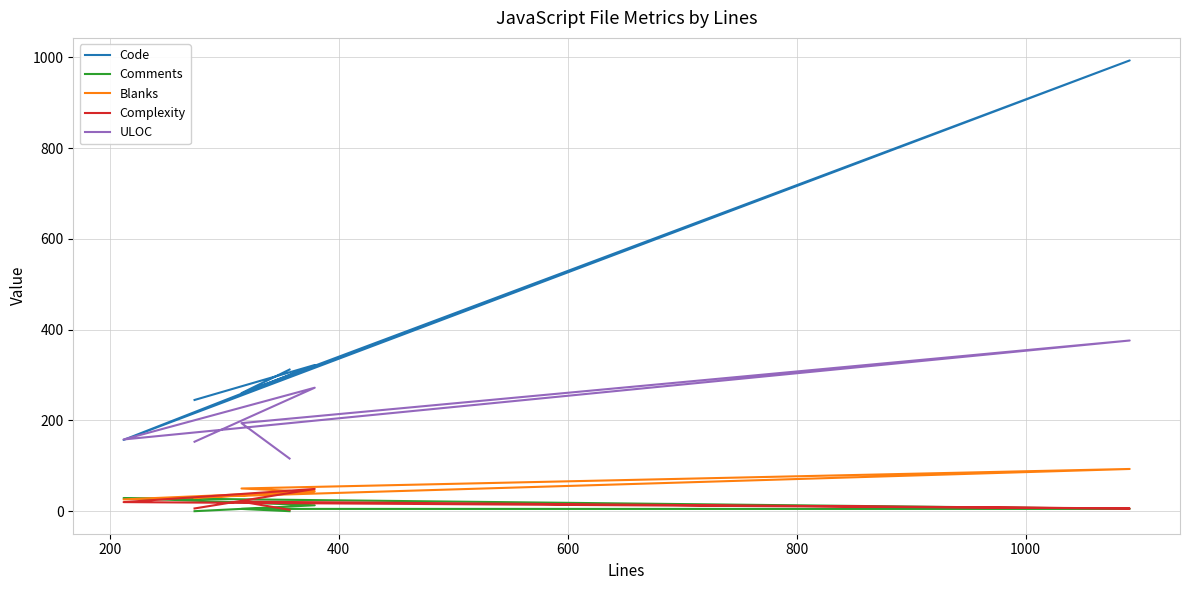

Between 400 and 1000, which series saw the biggest shift?

Code